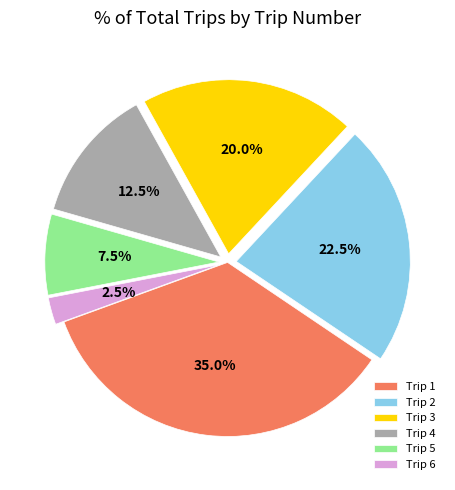

Is Trip 2 the majority of the pie?

No